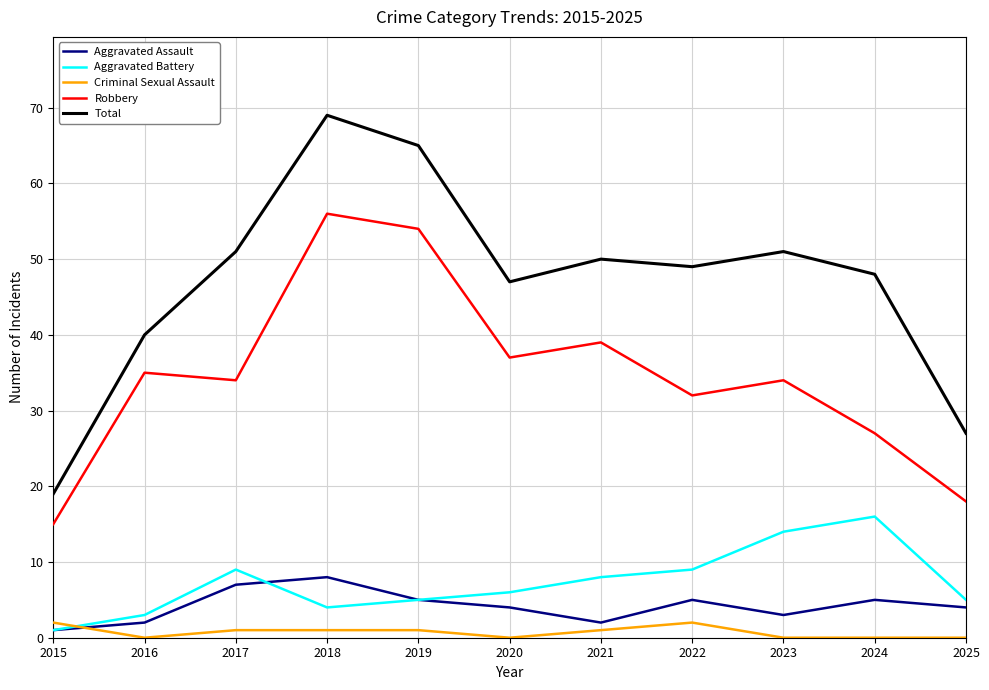

At which category is the sum across all series the highest?

2018